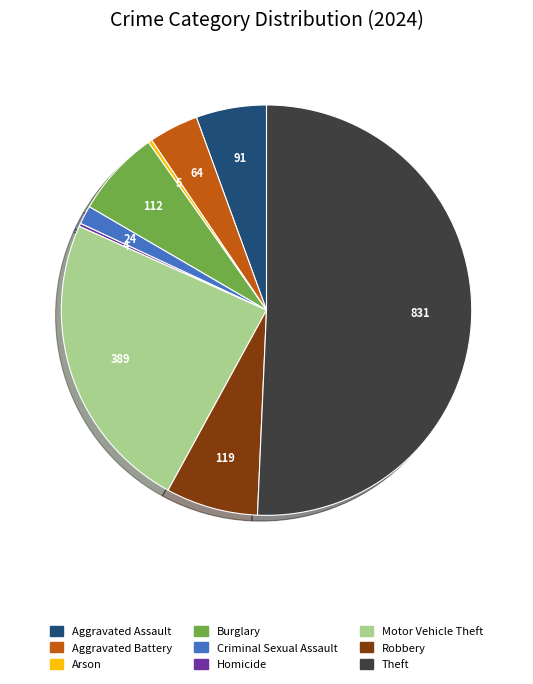

The Motor Vehicle Theft slice represents 14% of the pie. True or false?

False